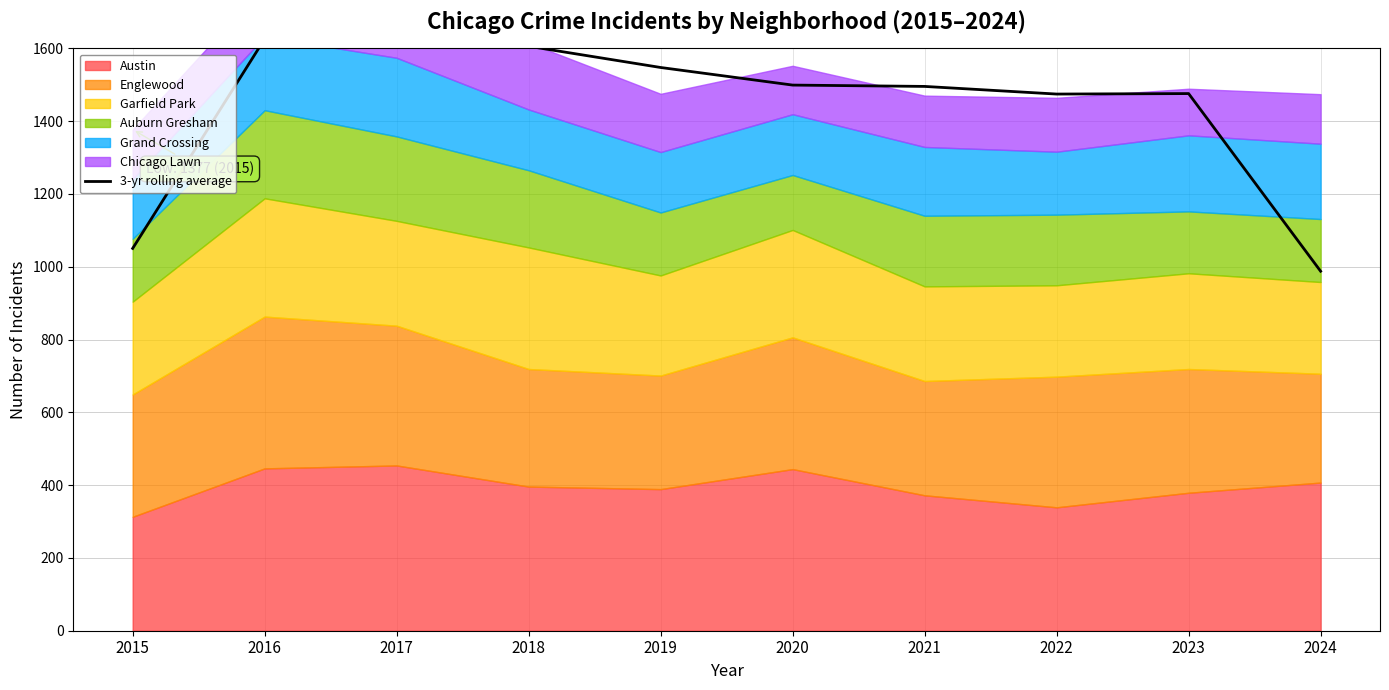

What is the change in value from 2020 to 2024?

-511.3